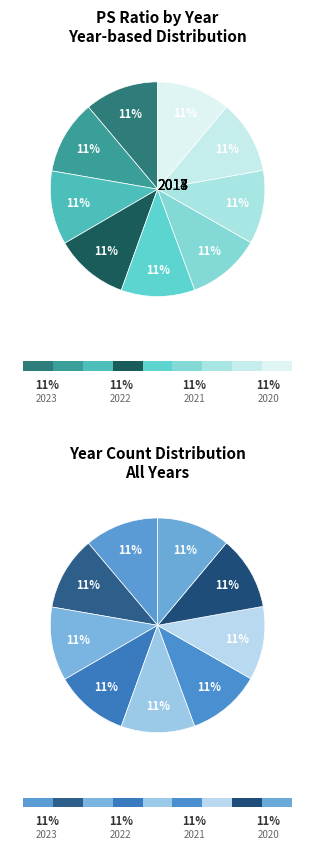

Count the number of slices in the pie.

9